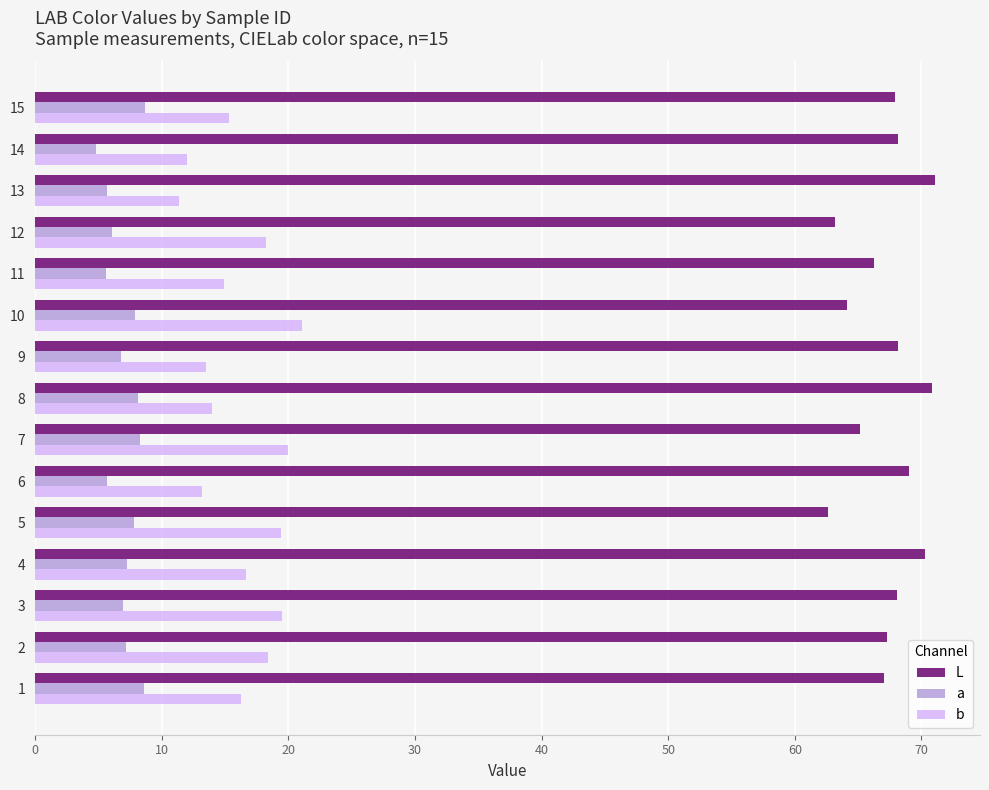

What is the difference between the highest and lowest values at 4?

63.0